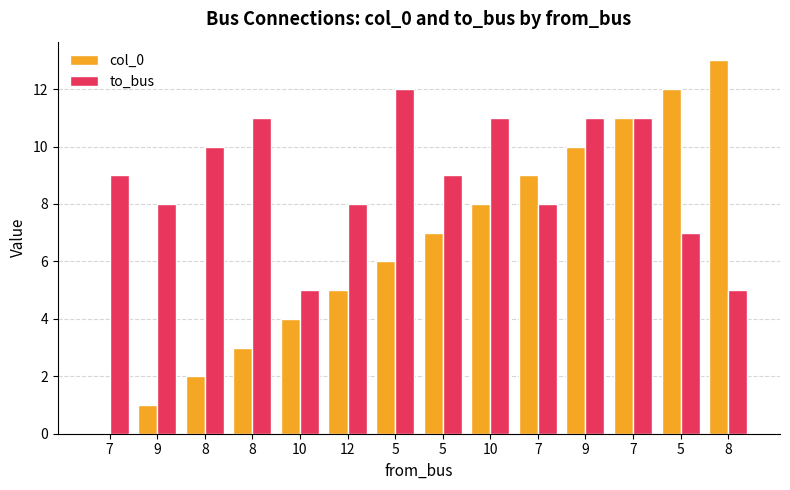

At which label is col_0 closest to 6?

5